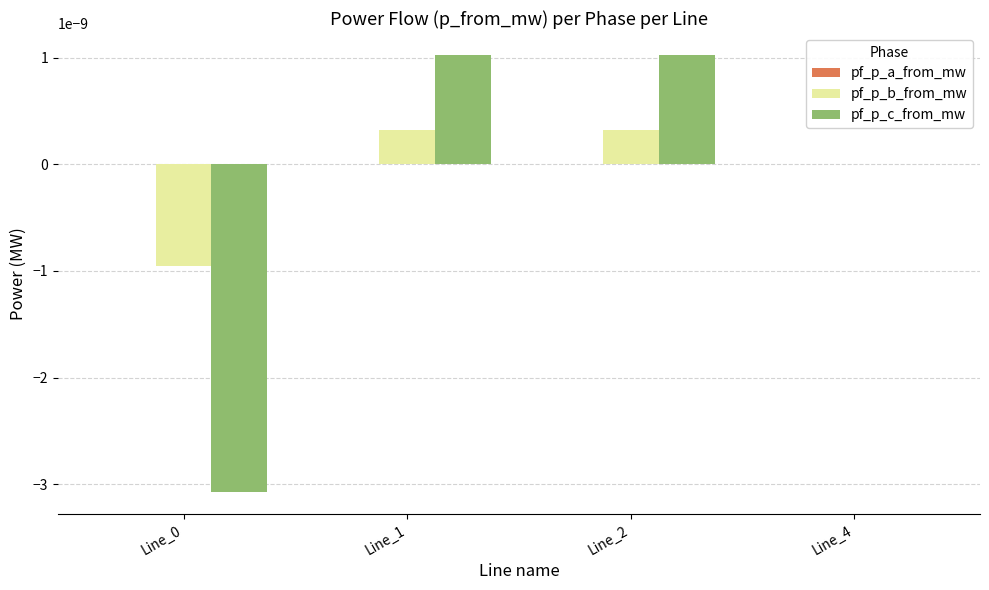

Which series has the widest spread of values?

pf_p_c_from_mw